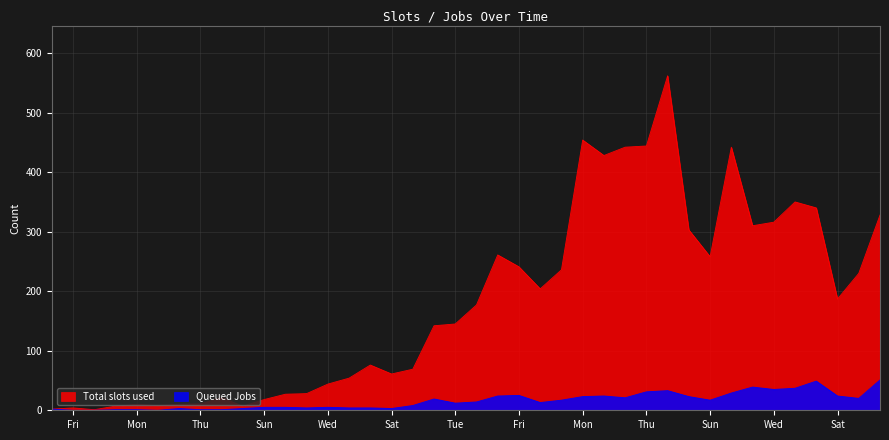

What is the total value across all series at 2020-03-27?

595